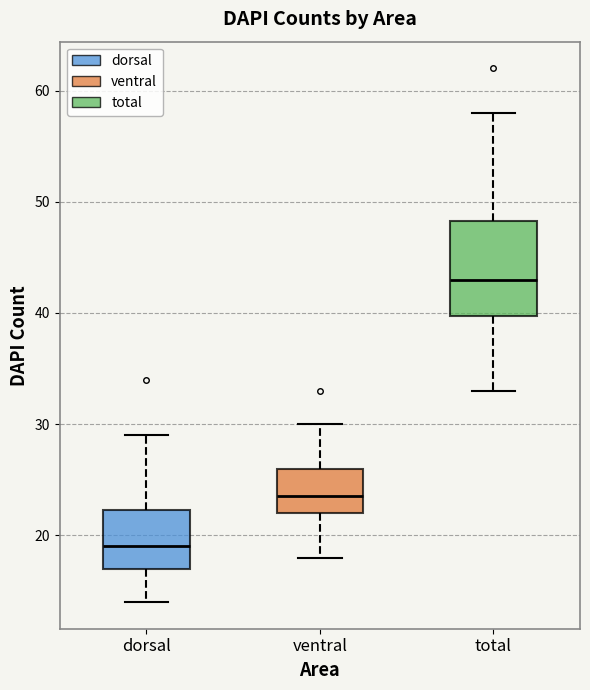

Reading left to right, read every box against the y-axis: the position of its median line, the range the box covers, and the ends of its whiskers. The values are not printed on the chart, so give them approximately, as read against the axis.

dorsal: median 19, box 17 to 22, whiskers 14 to 29
ventral: median 24, box 22 to 26, whiskers 18 to 30
total: median 43, box 40 to 48, whiskers 33 to 58